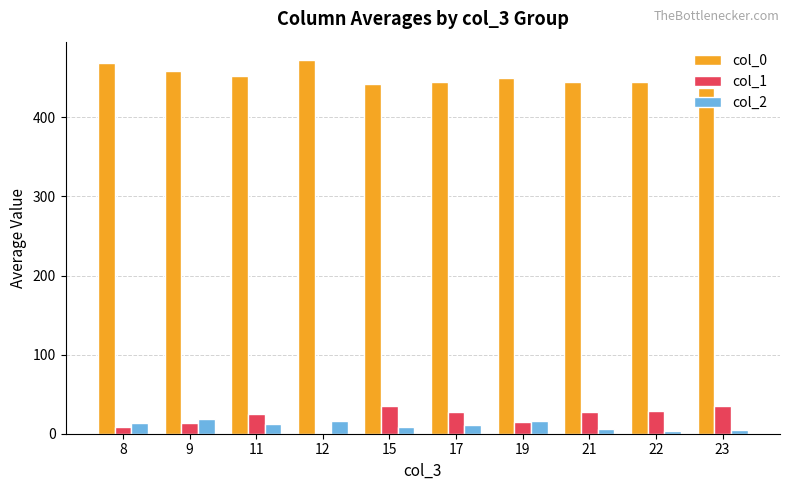

Which series has the largest total across all categories?

col_0